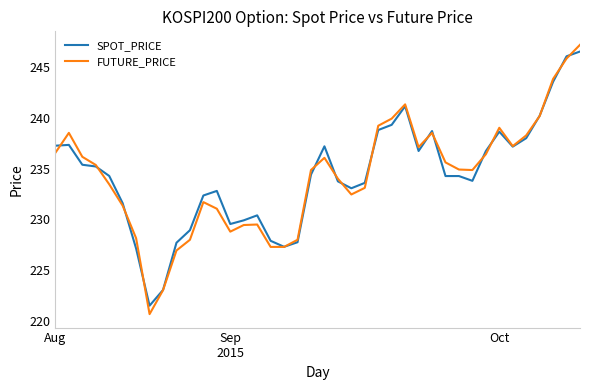

Which series has the widest spread of values?

FUTURE_PRICE